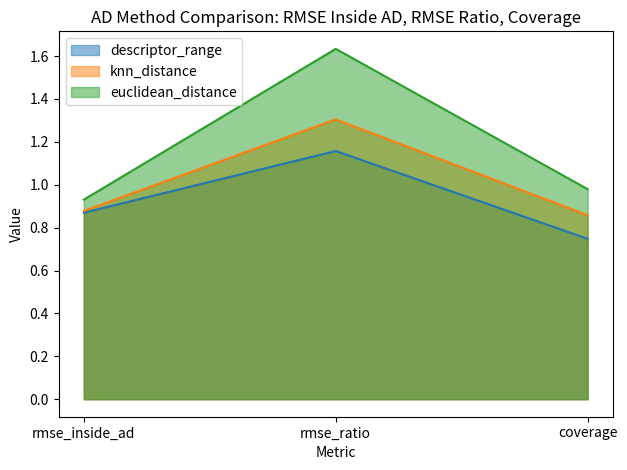

What are all the series names shown in the legend?

descriptor_range, knn_distance, euclidean_distance